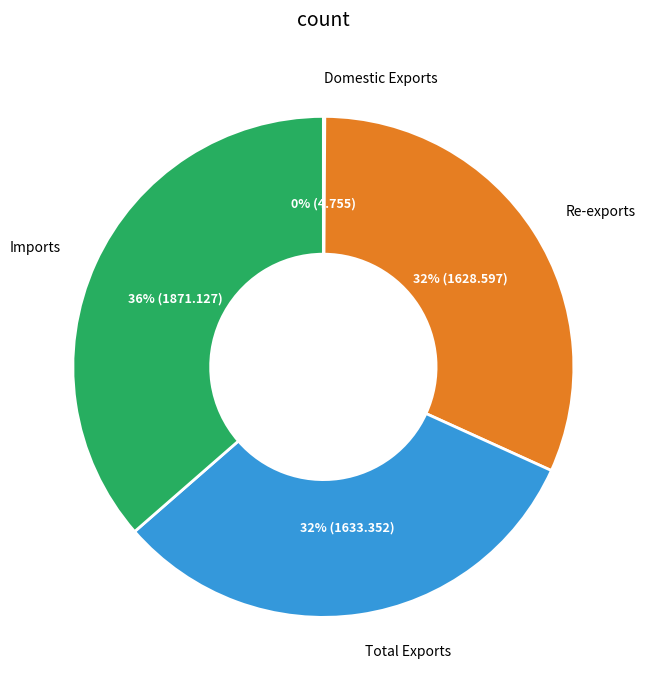

Is Total Exports the majority of the pie?

No